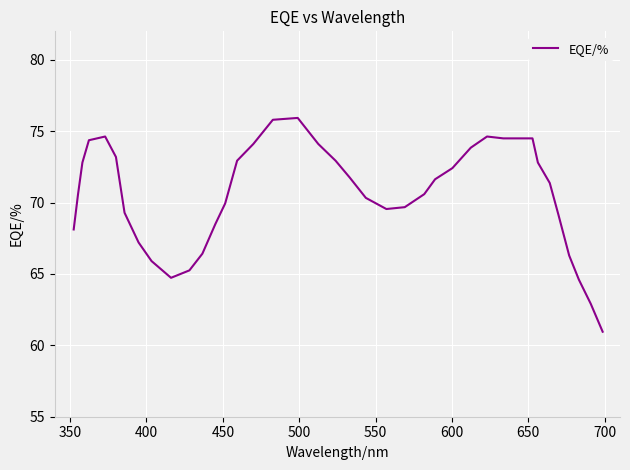

What is the sum of all values?

2824.1